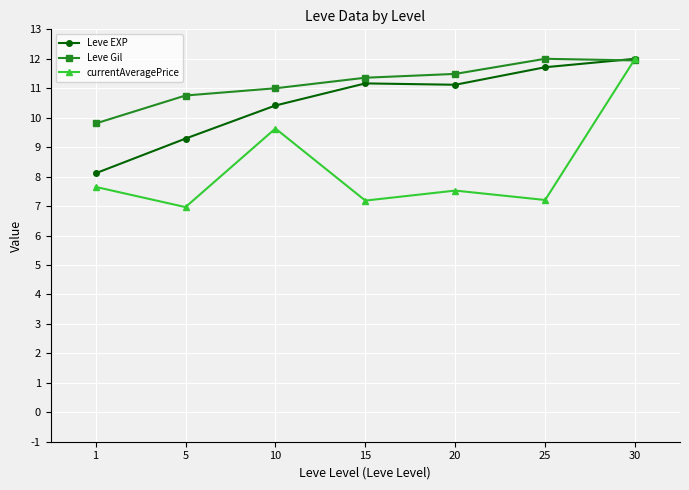

The value of Leve EXP at 20 is 11.1. True or false?

True